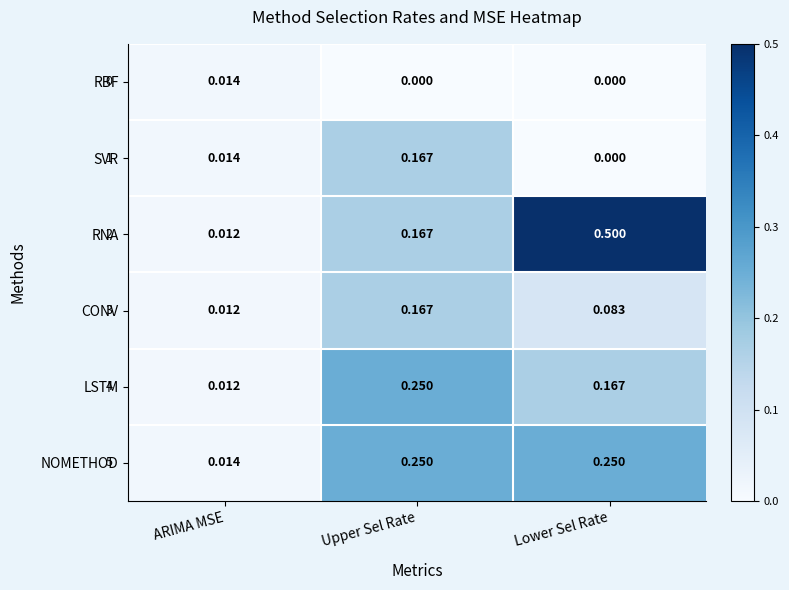

Which series has the largest total across all categories?

RNA